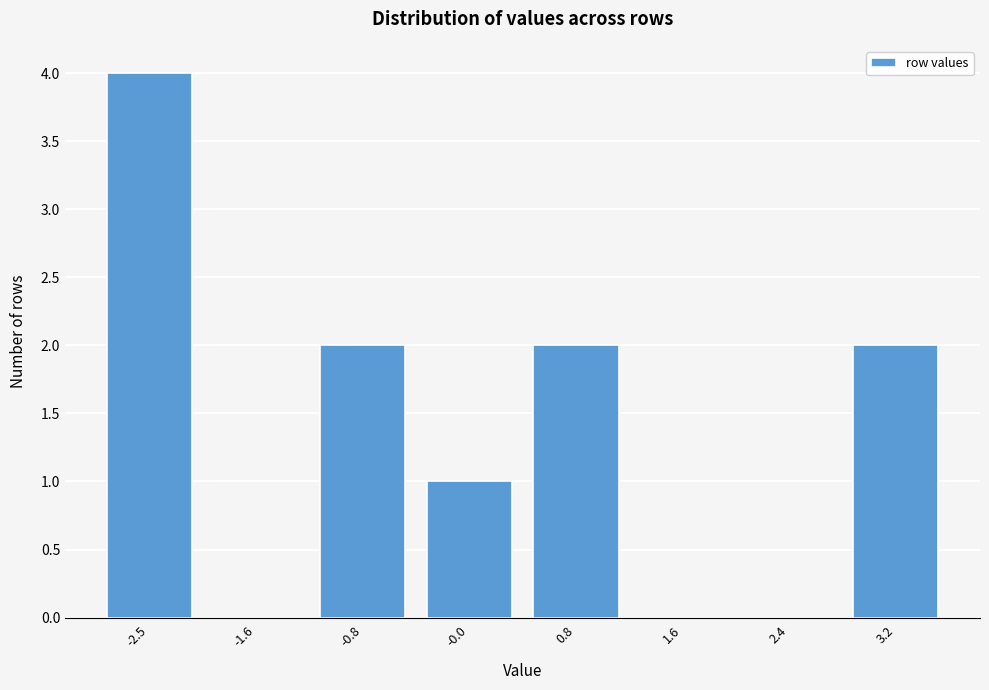

Reading left to right, transcribe all the data shown in this chart.

-2.5=4	-1.6=0	-0.8=2	-0.0=1	0.8=2	1.6=0	2.4=0	3.2=2